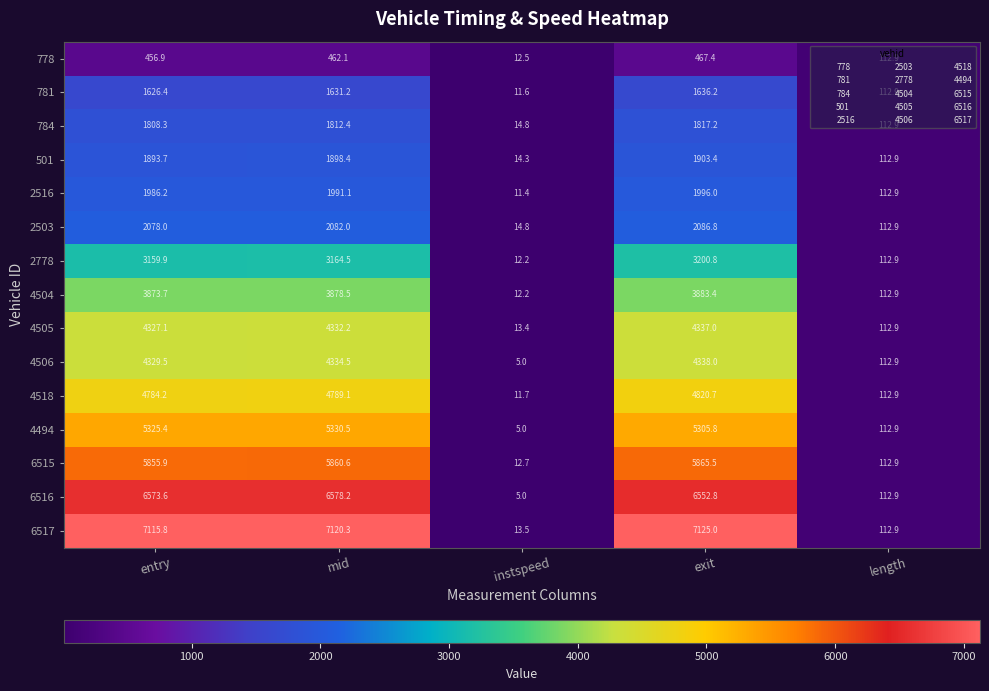

What is the spread (max minus min) of values at exit?

6657.6